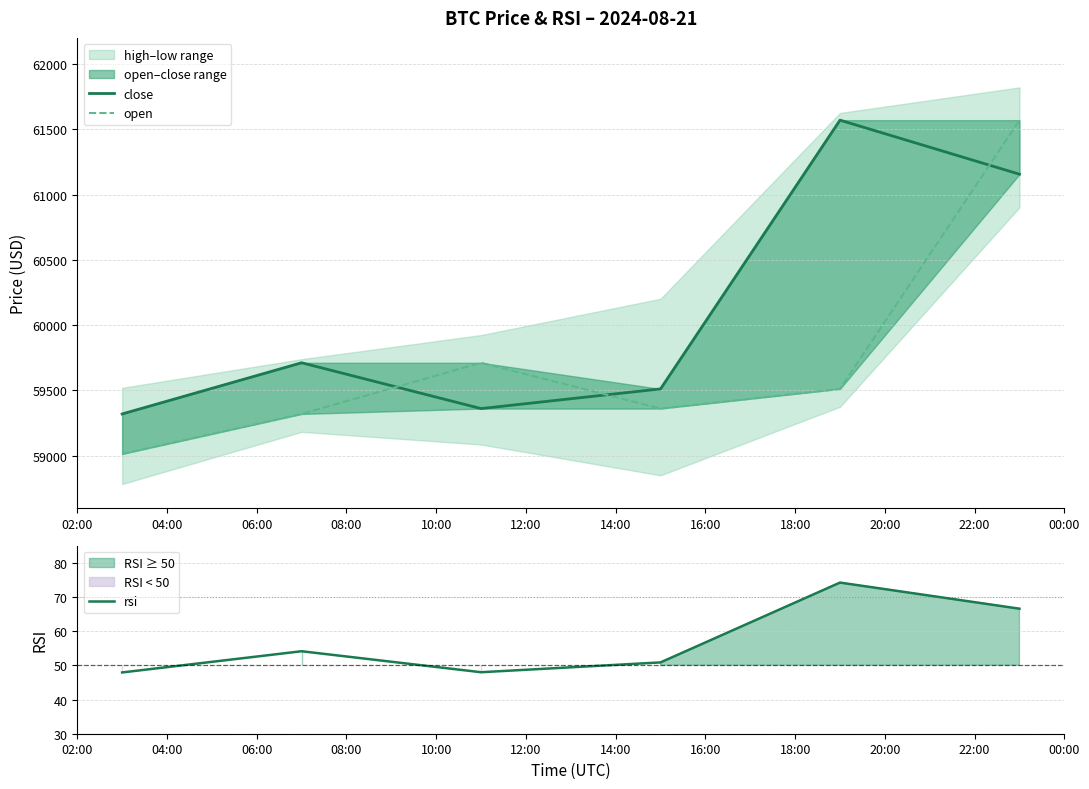

How many data points does each series have?

6